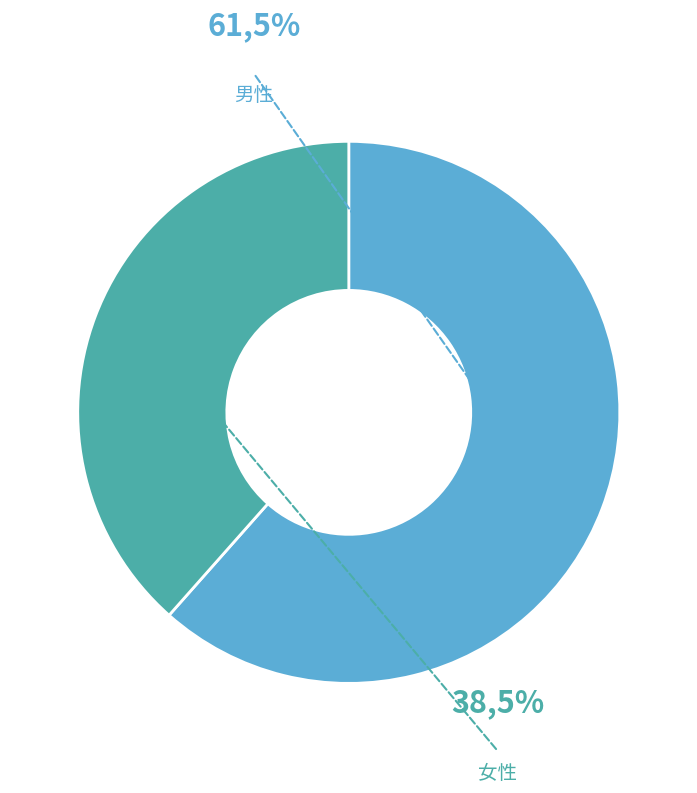

The 女性 slice represents 48% of the pie. True or false?

False